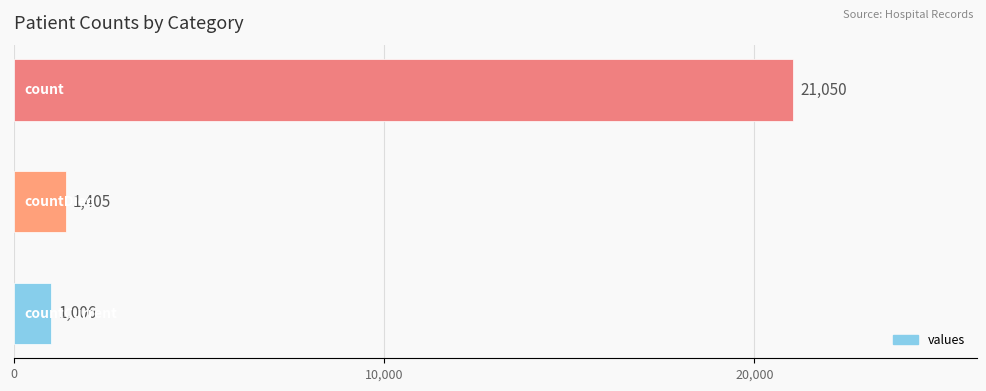

What is the sum of all values?

23461